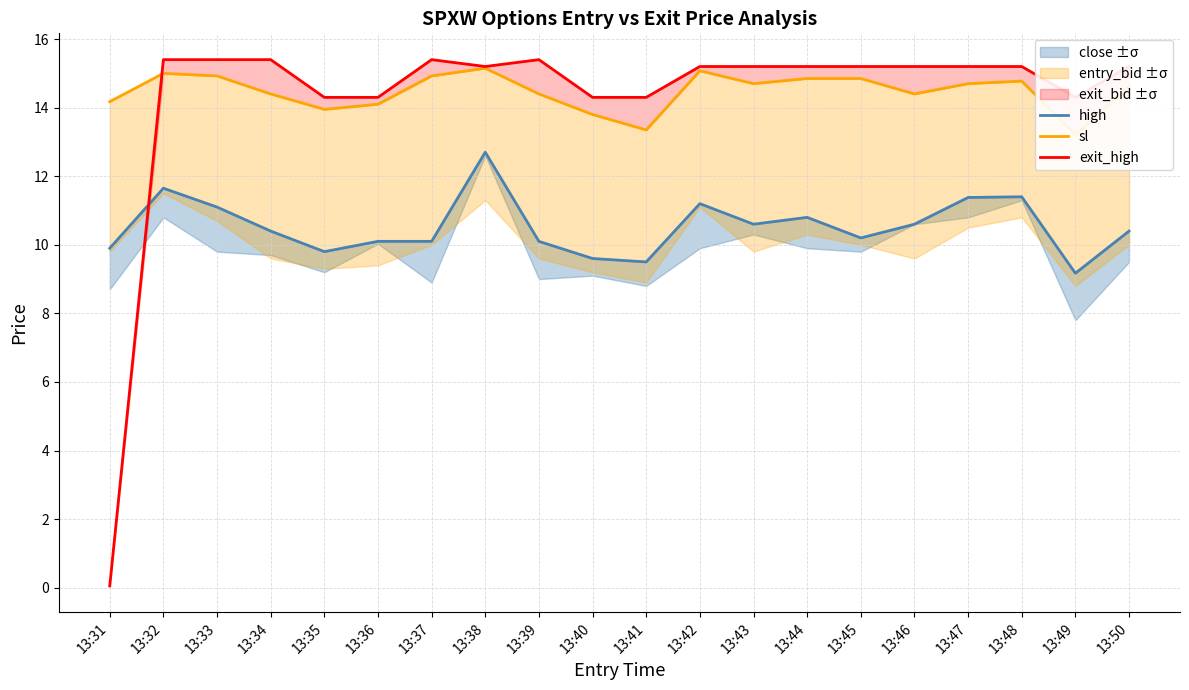

What value does the high series have at 13:46?

10.6